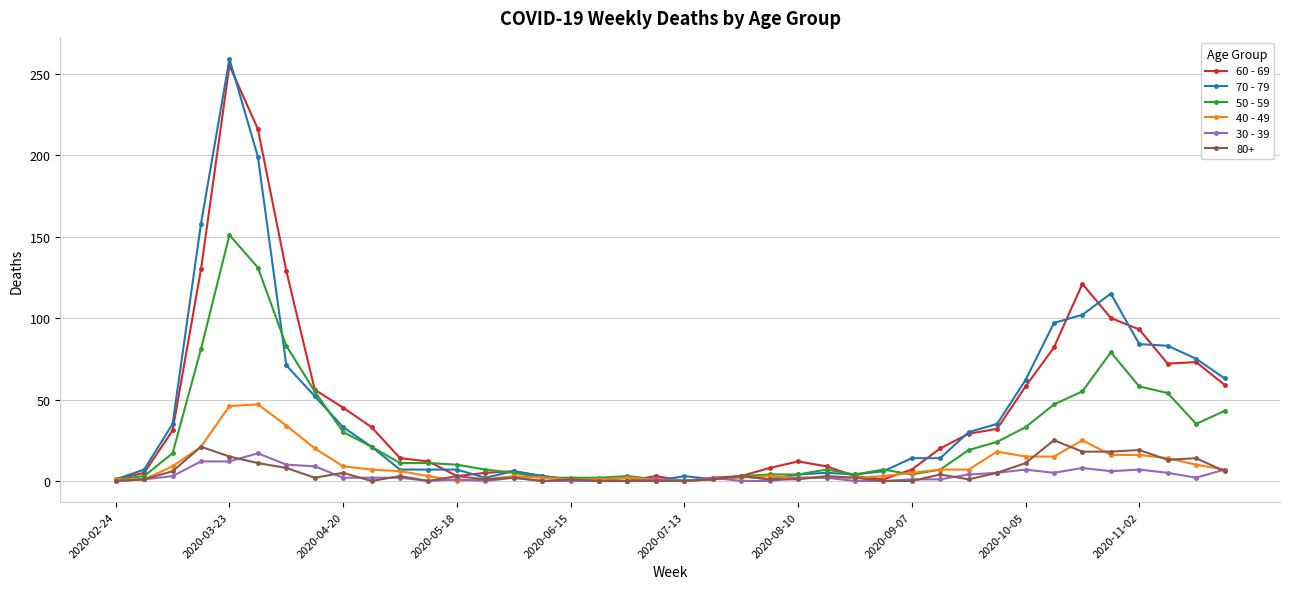

At how many categories does at least one series exceed 134?

3